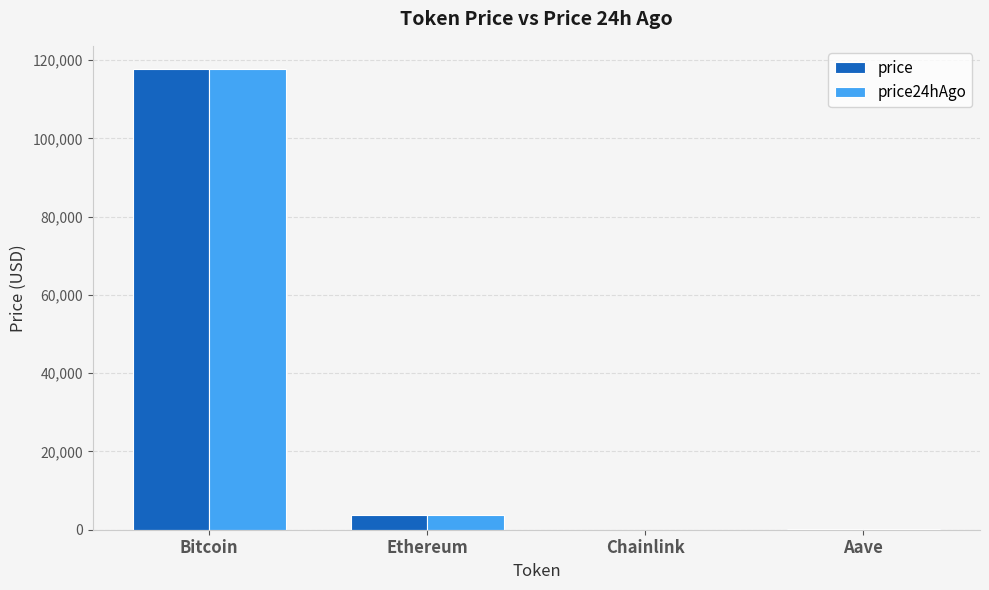

What is the greatest value displayed?

117753.0